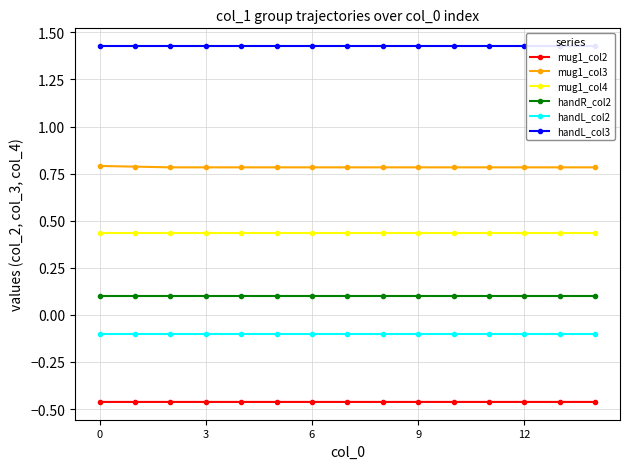

True or false: mug1_col2 and handR_col2 intersect in this chart.

False